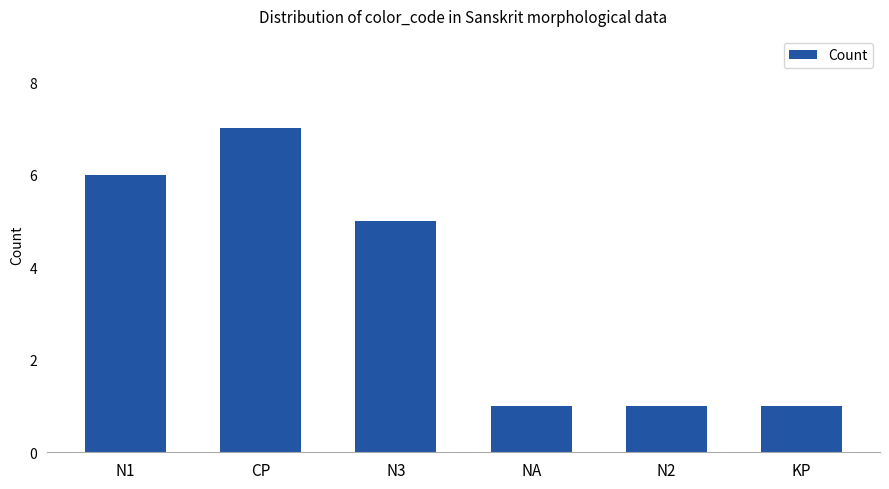

What position from the left is N1?

1